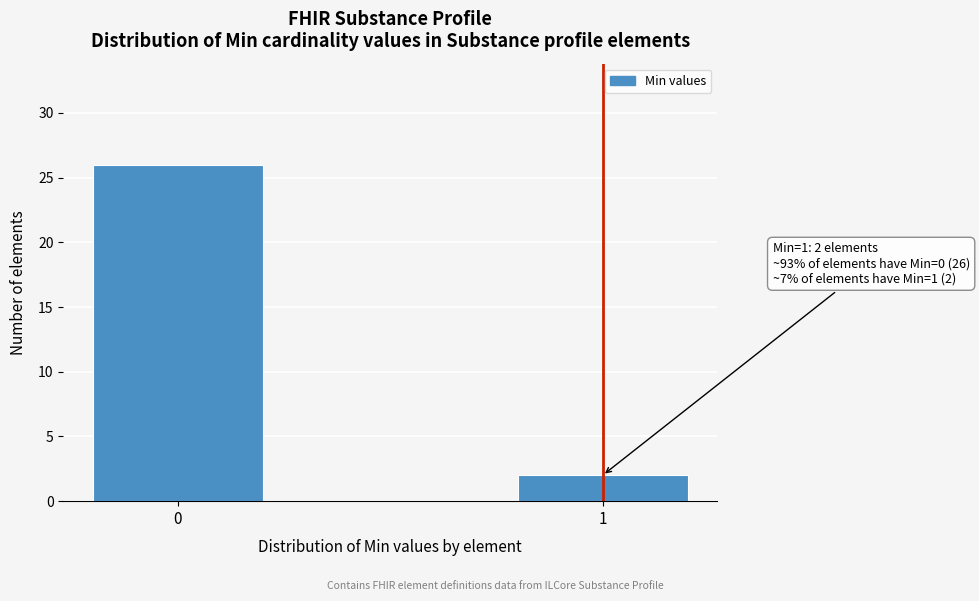

Reading left to right, extract all data points from this chart.

0=26	1=2